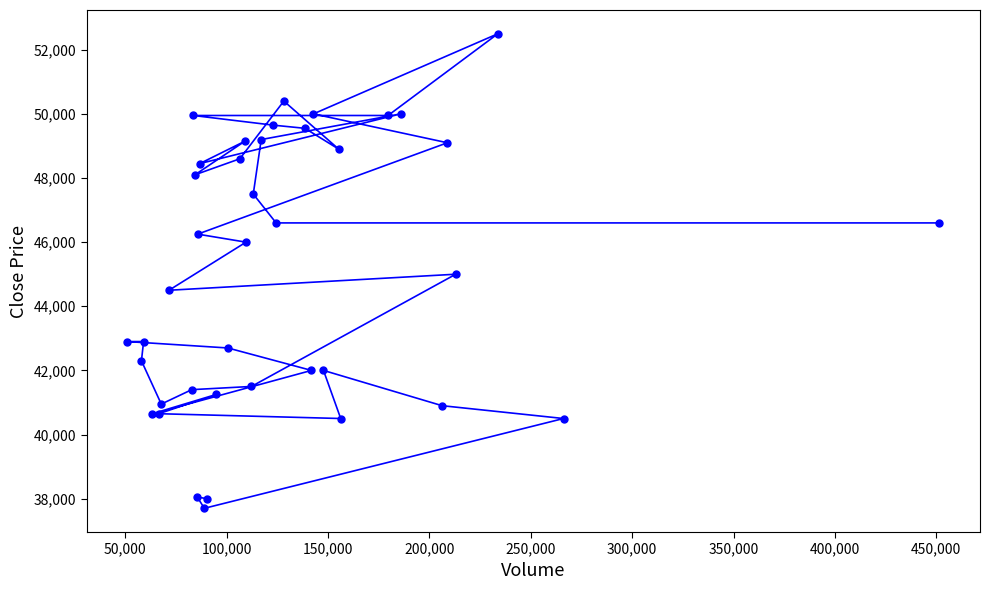

What is the greatest value displayed?

52500